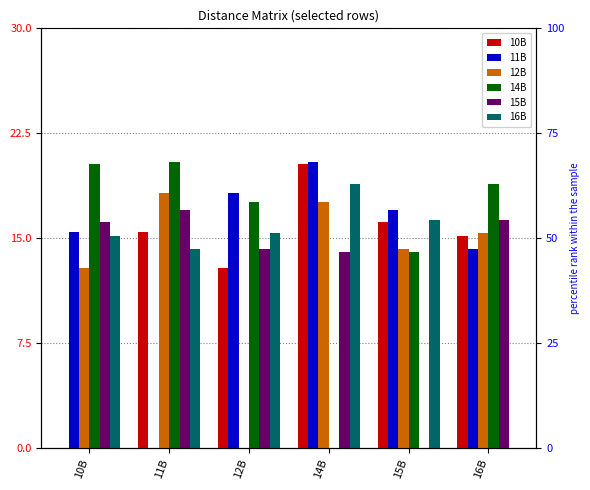

At which label is 12B closest to 9?

10B